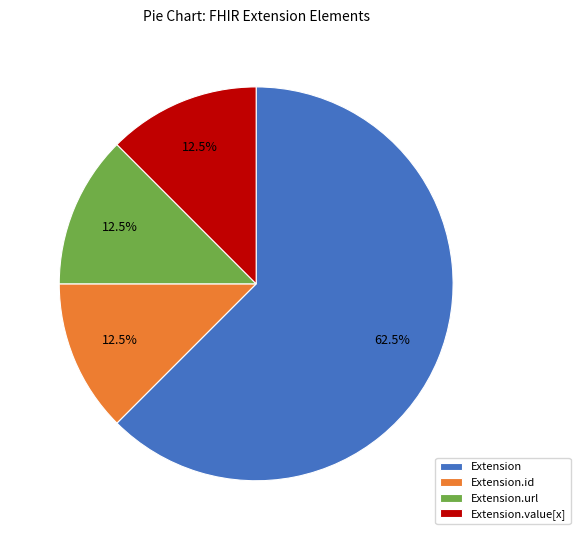

Which category has the biggest portion of the pie?

Extension